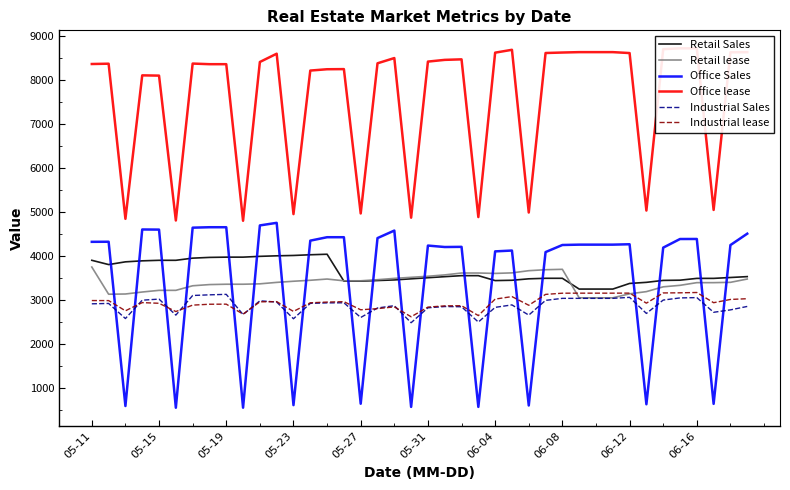

The value of Retail lease at 06-16 is 1729. True or false?

False